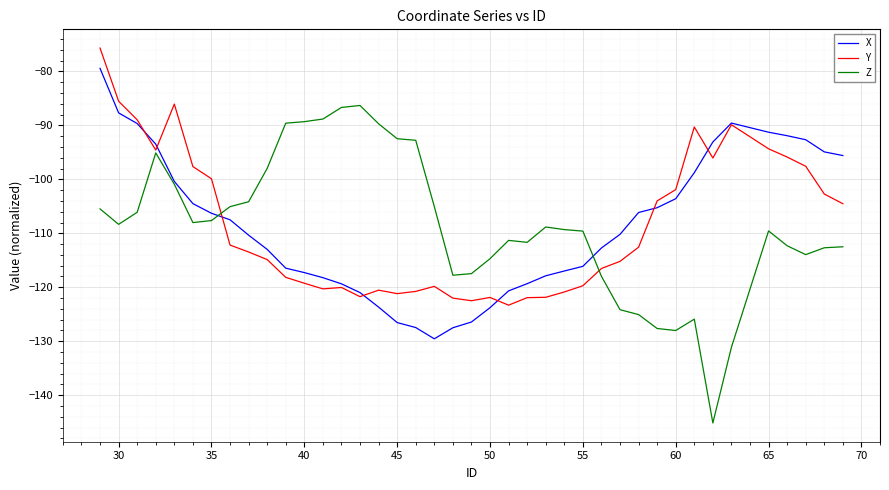

What is the maximum value shown in the chart?

-75.7